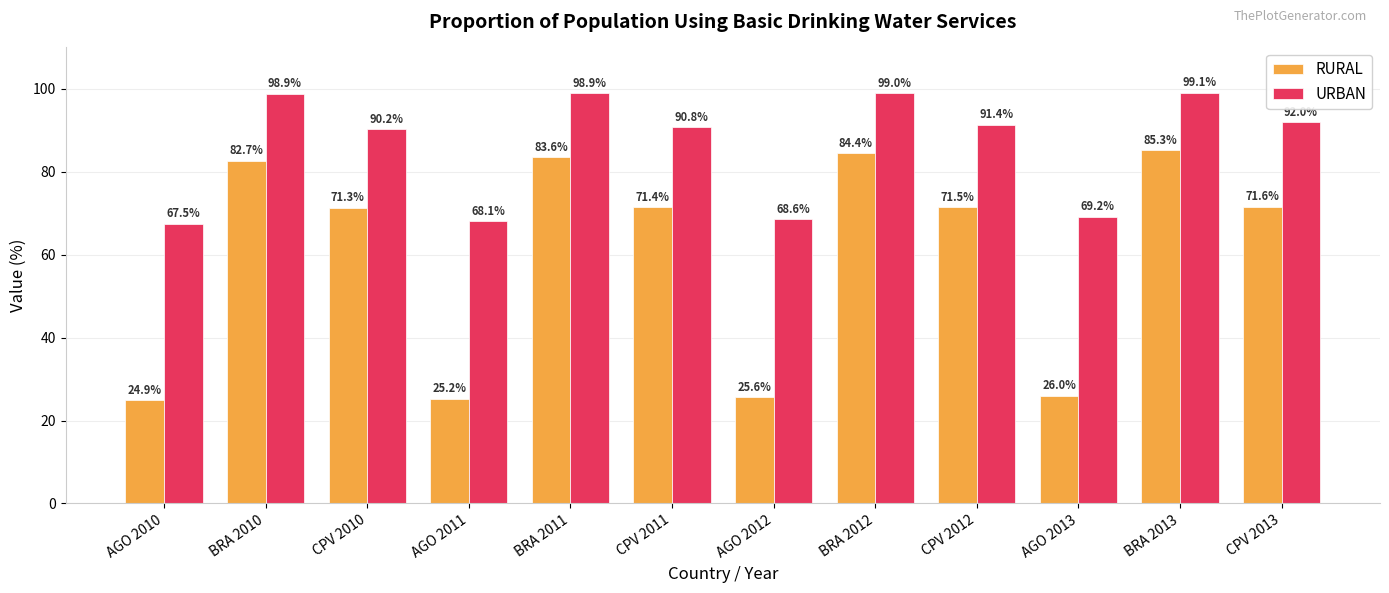

Rank the categories by RURAL value from lowest to highest.

AGO 2010, AGO 2011, AGO 2012, AGO 2013, CPV 2010, CPV 2011, CPV 2012, CPV 2013, BRA 2010, BRA 2011, BRA 2012, BRA 2013